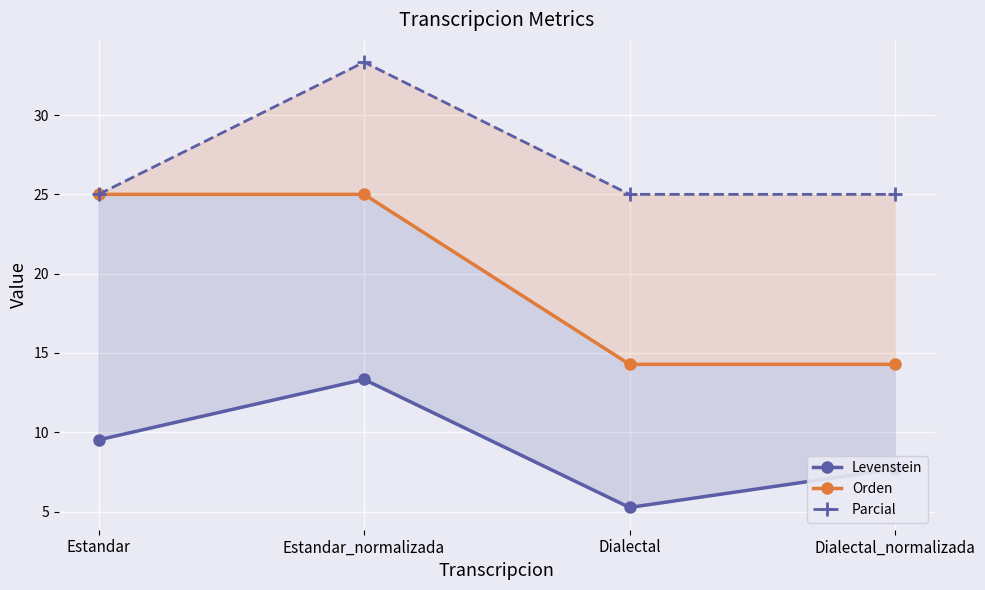

What position from the right is Dialectal_normalizada?

1